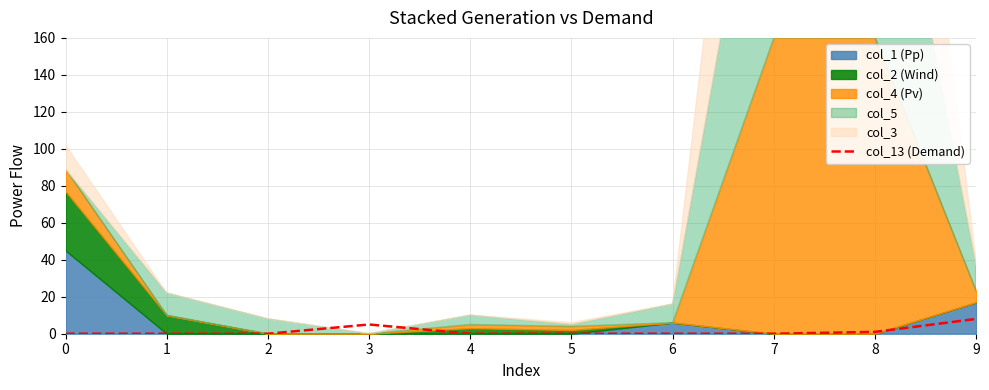

How many values are above zero?

3